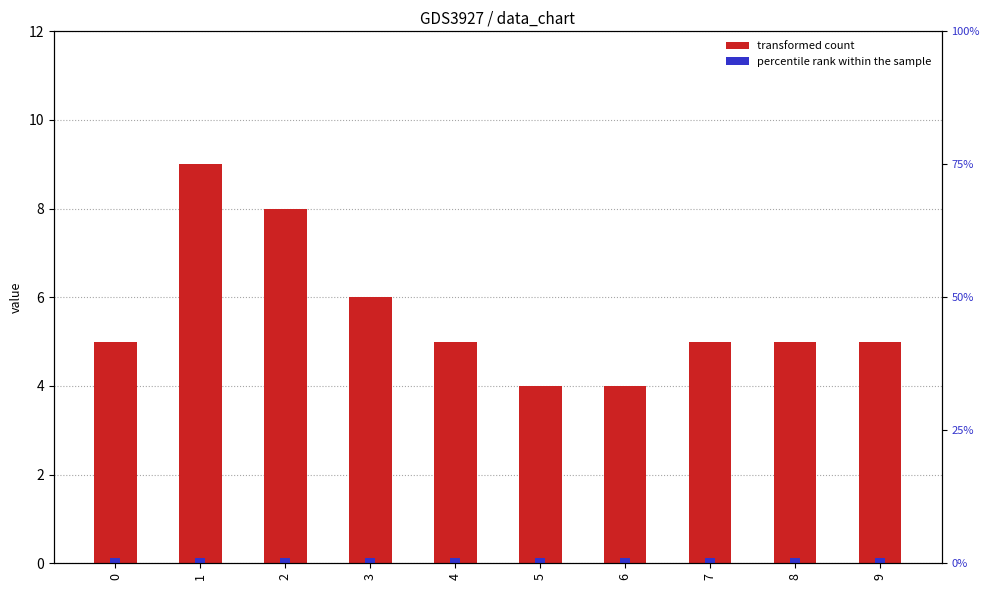

Rank the series at 0 from lowest to highest value.

percentile rank within the sample, transformed count